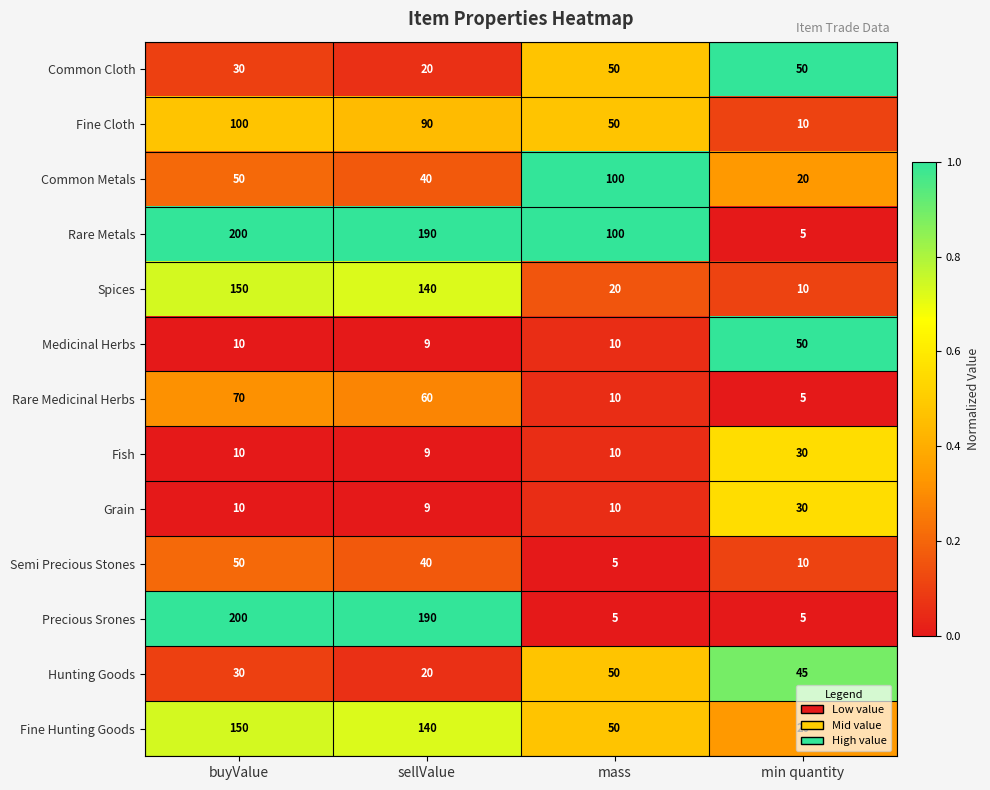

What is the minimum value shown in the chart?

5